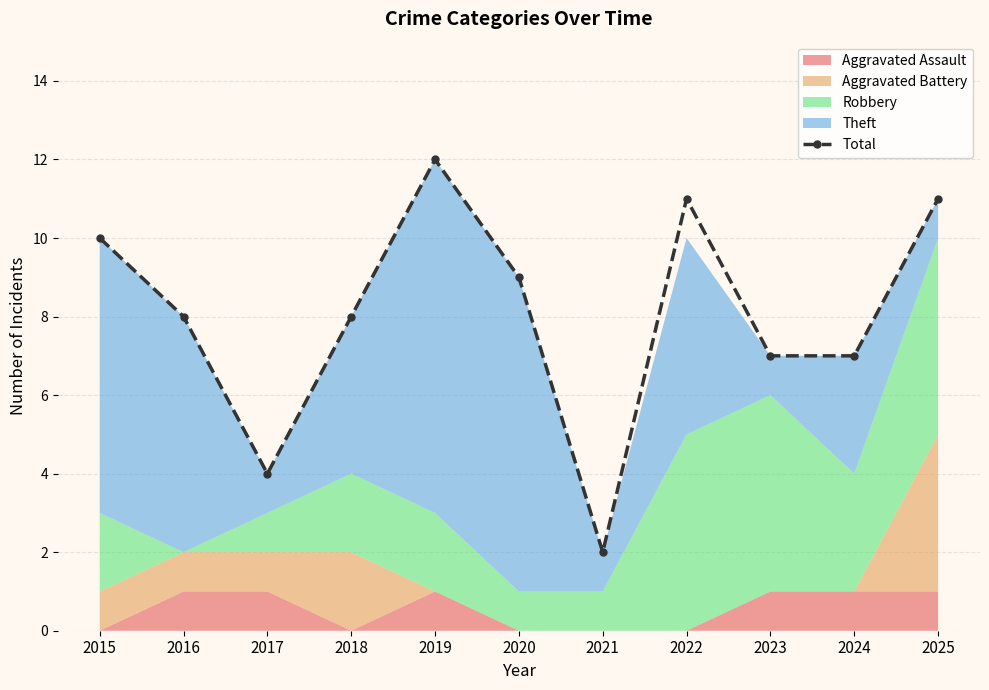

Which label corresponds to the smallest value in the chart?

2021